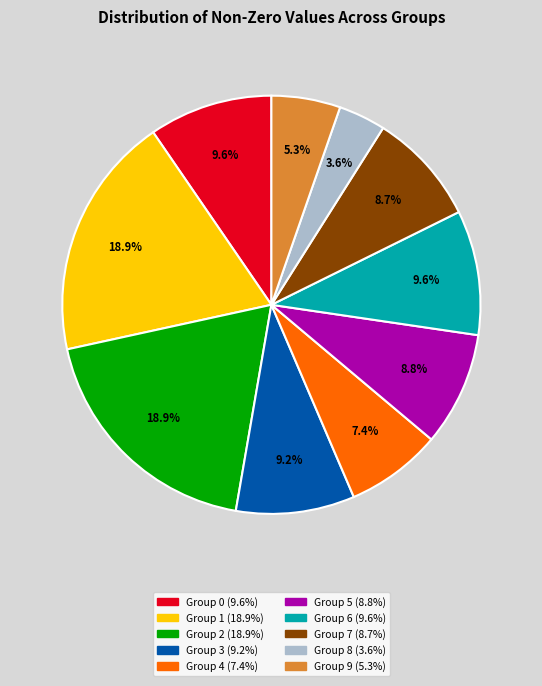

To the nearest percent, what is the difference between the largest and smallest slice percentages?

15%